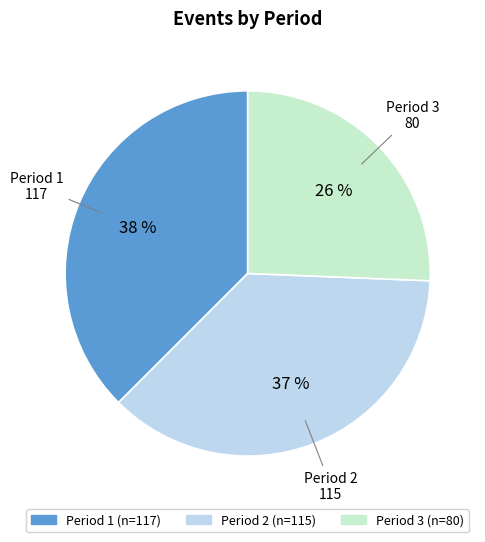

How many slices are in this pie chart?

3